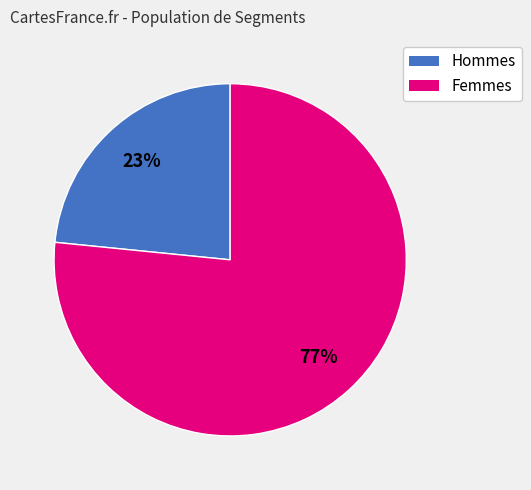

Which category has the smallest portion of the pie?

Hommes